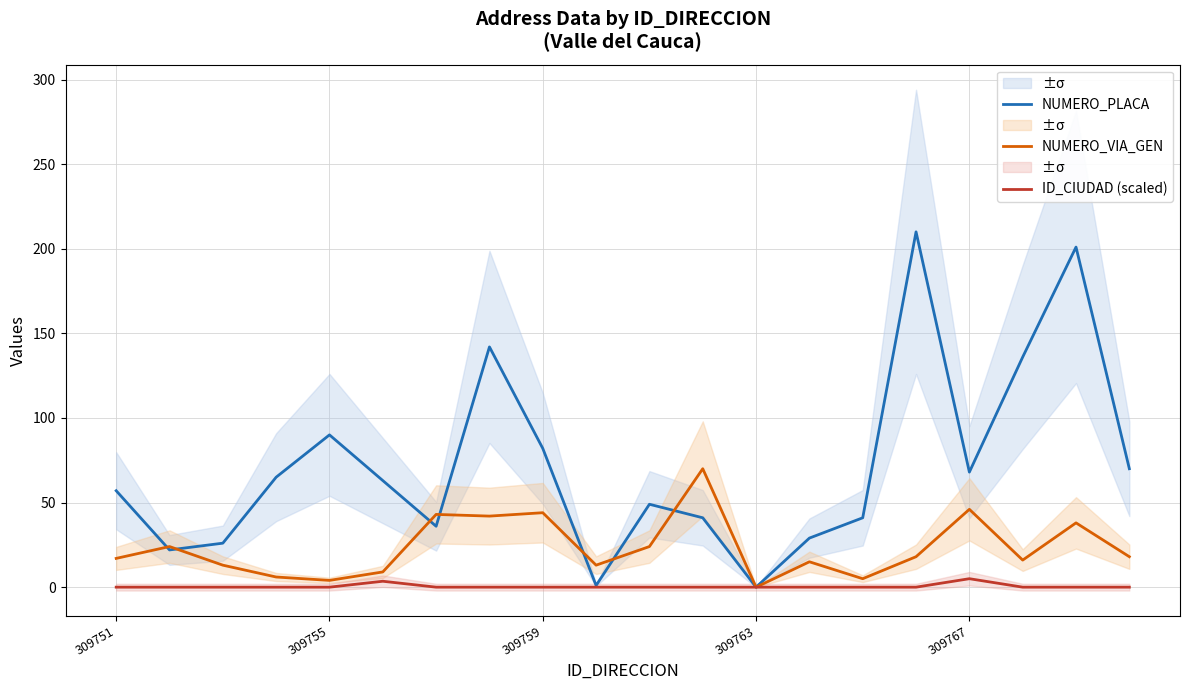

Where is NUMERO_PLACA nearest to the value 105?

309755